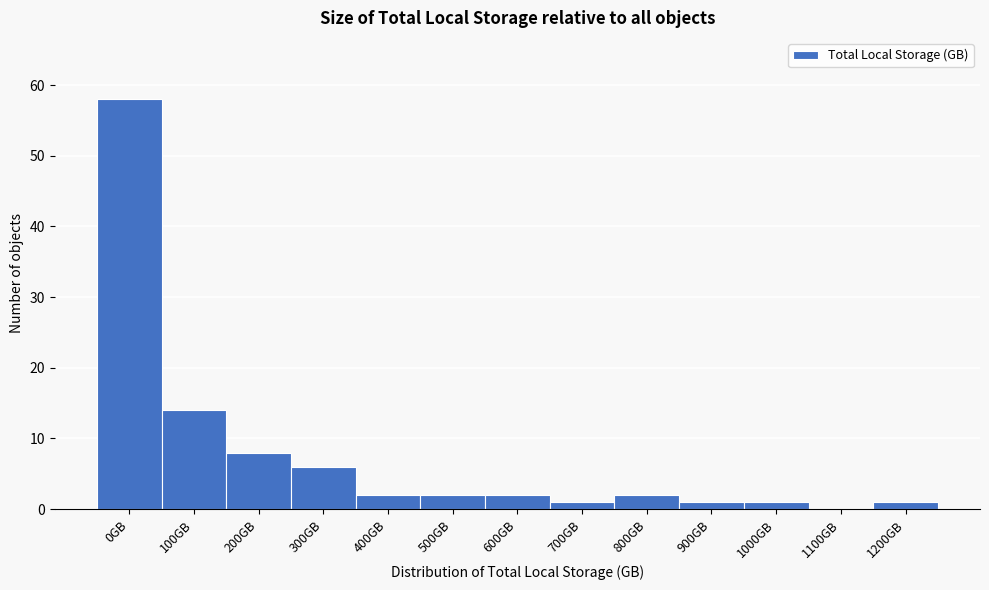

Reading left to right, what are all the values shown in this chart?

0GB=58	100GB=14	200GB=8	300GB=6	400GB=2	500GB=2	600GB=2	700GB=1	800GB=2	900GB=1	1000GB=1	1100GB=0	1200GB=1